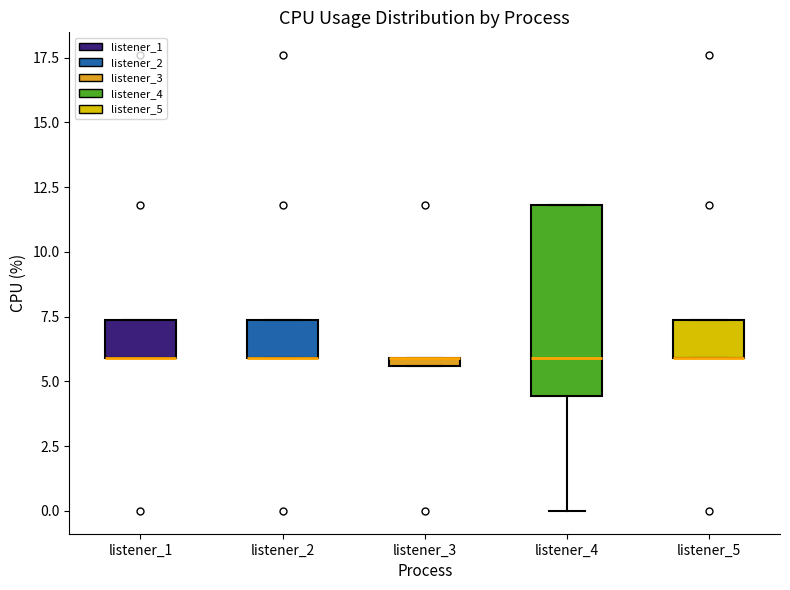

Where is the upper edge of the box for listener_2 on the y-axis? The values are not printed on the chart, so give them approximately, as read against the axis.

7.5